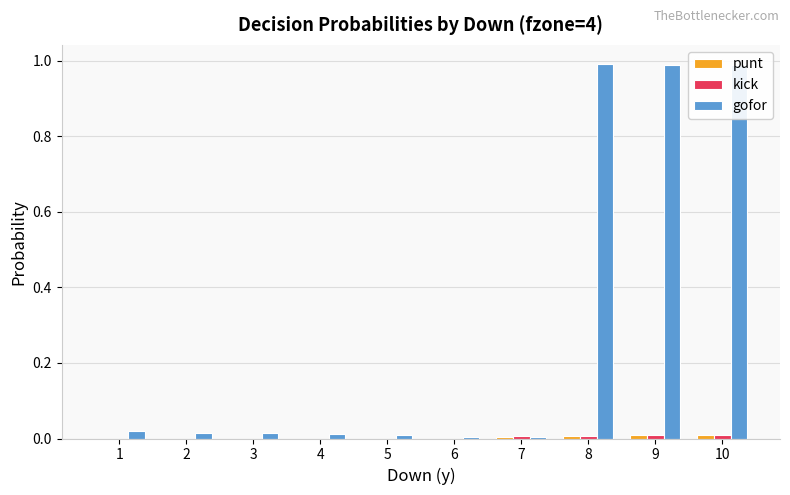

True or false: gofor has a value of 1.0 at 9.

True